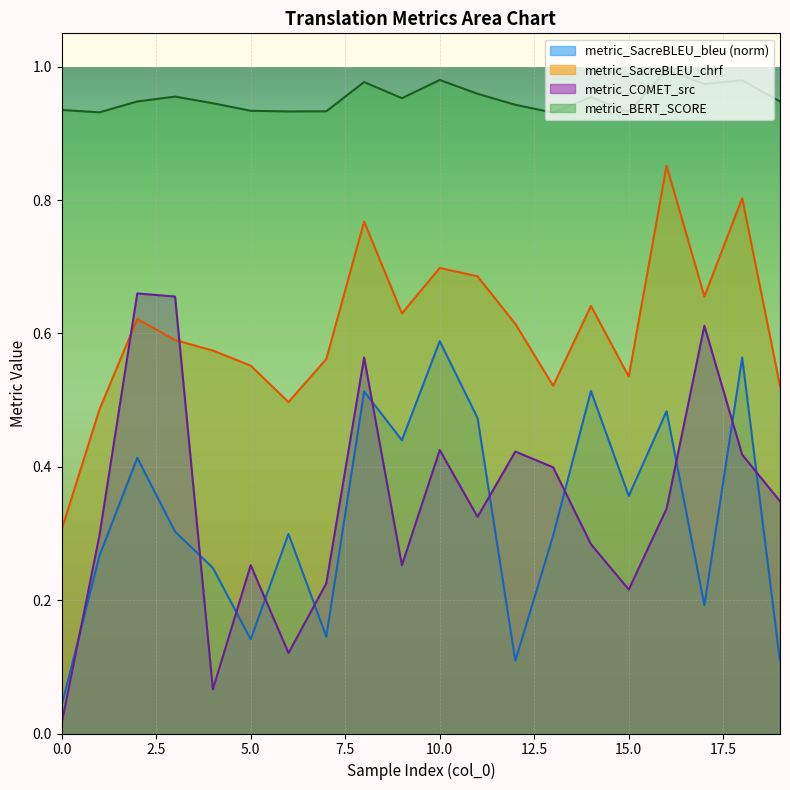

What is the spread (max minus min) of values at 19?

0.8